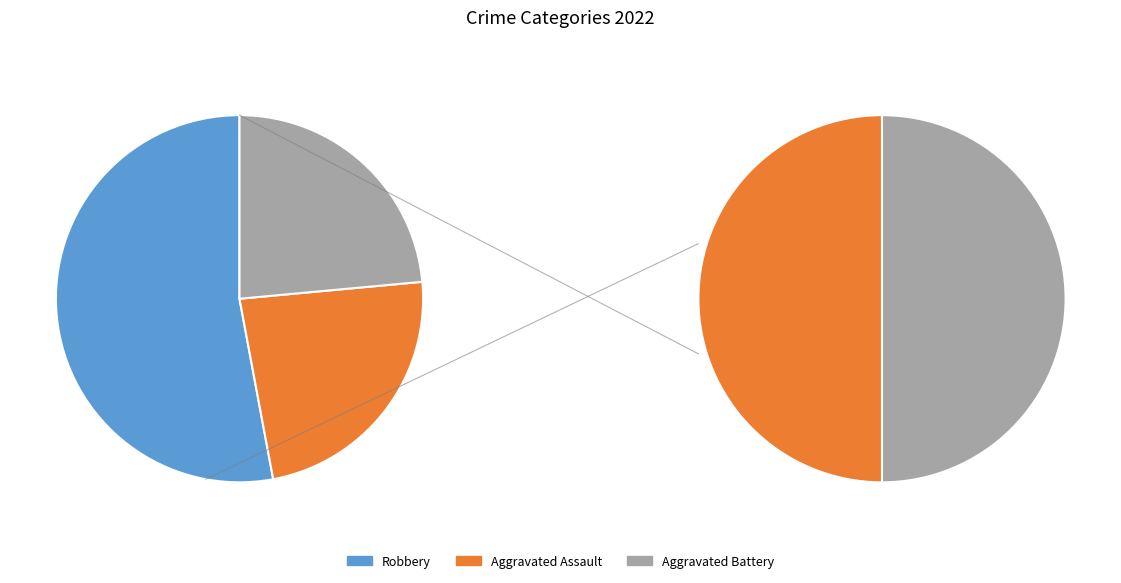

What is the majority slice?

Robbery